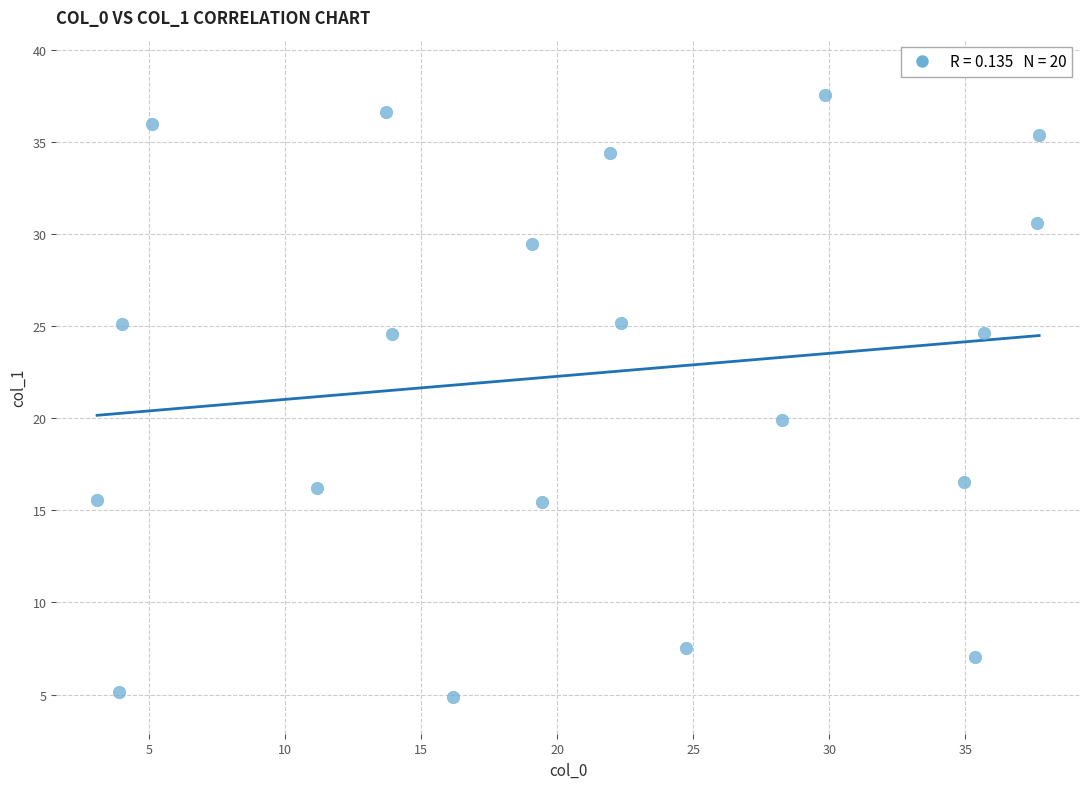

What Y value in the scatter plot is closest to 21?

19.9